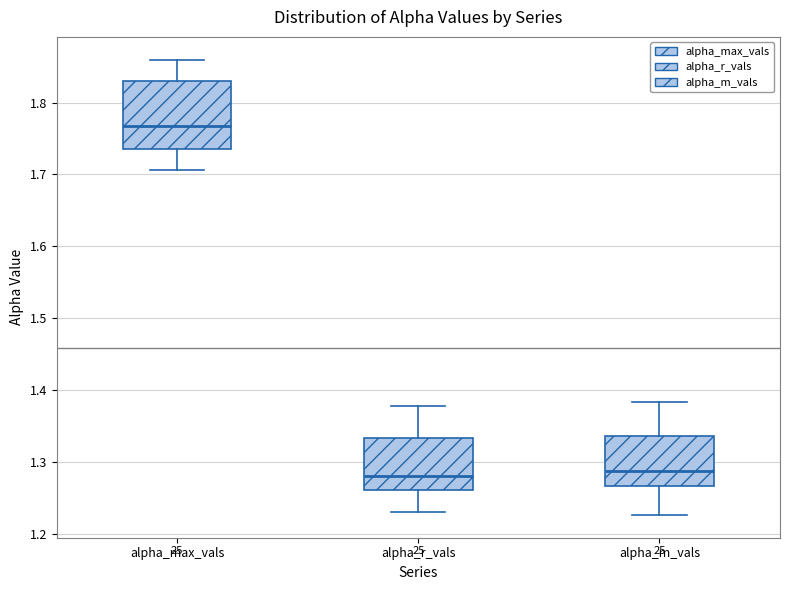

Which box has the highest median line?

alpha_max_vals